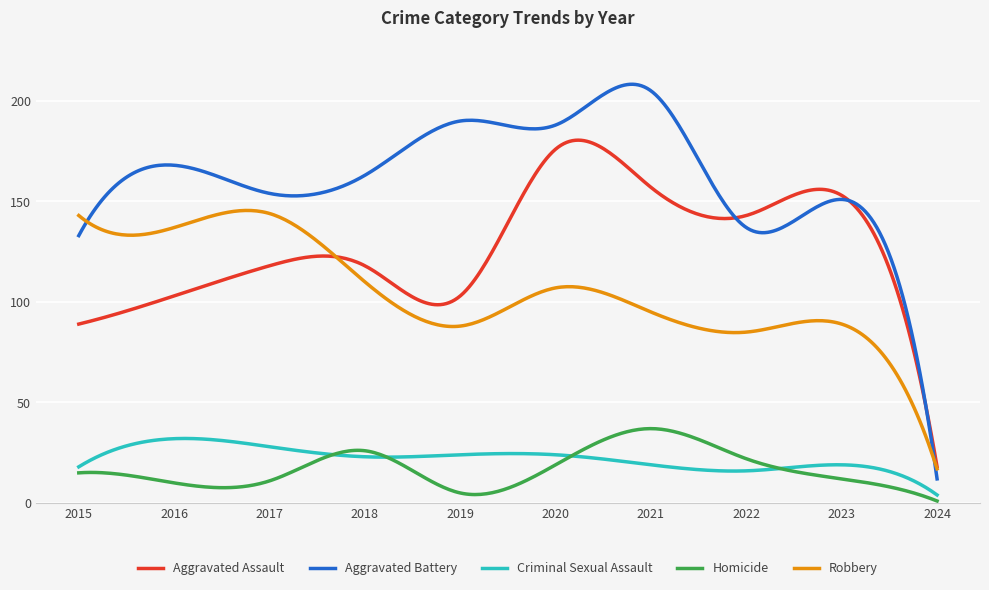

What is the maximum value shown in the chart?

208.3